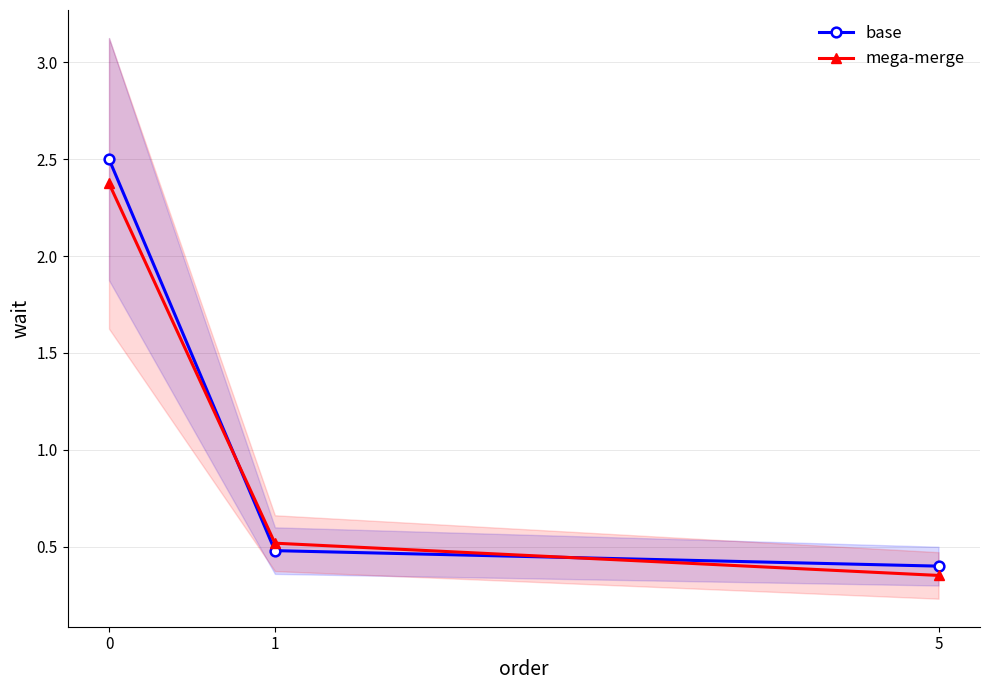

Is it true that base equals 0.5 at 1?

True